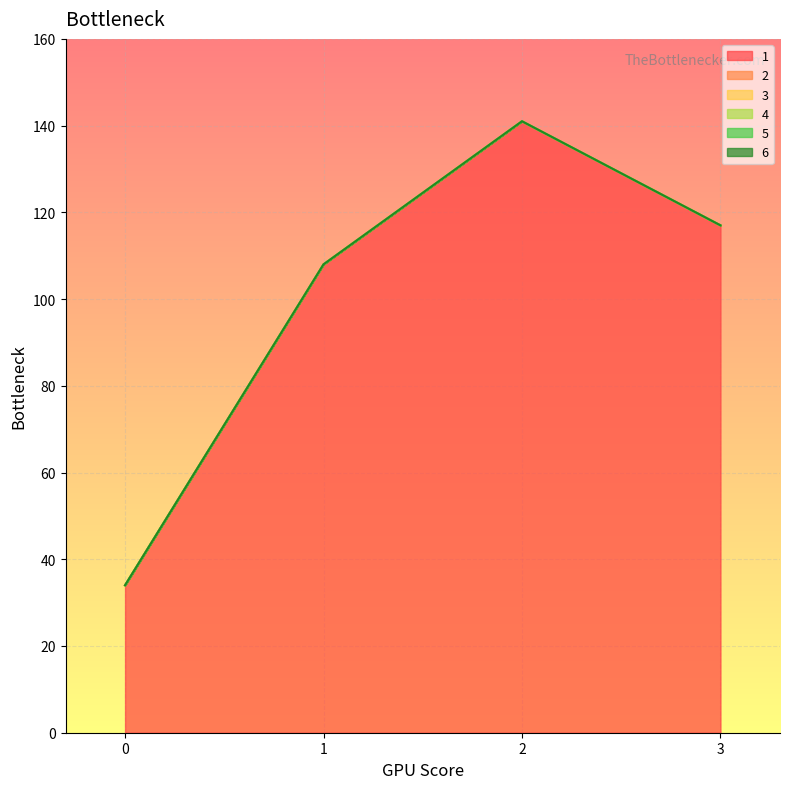

Which has a higher value, 3 or 2?

2